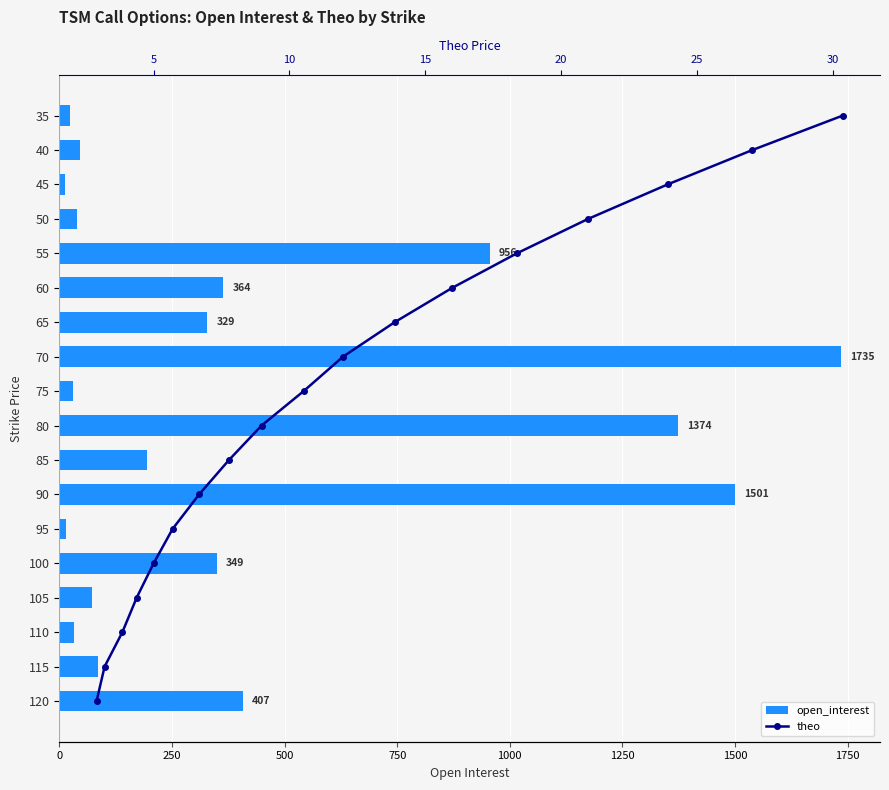

List the series in order of their peak value, lowest first.

theo, open_interest